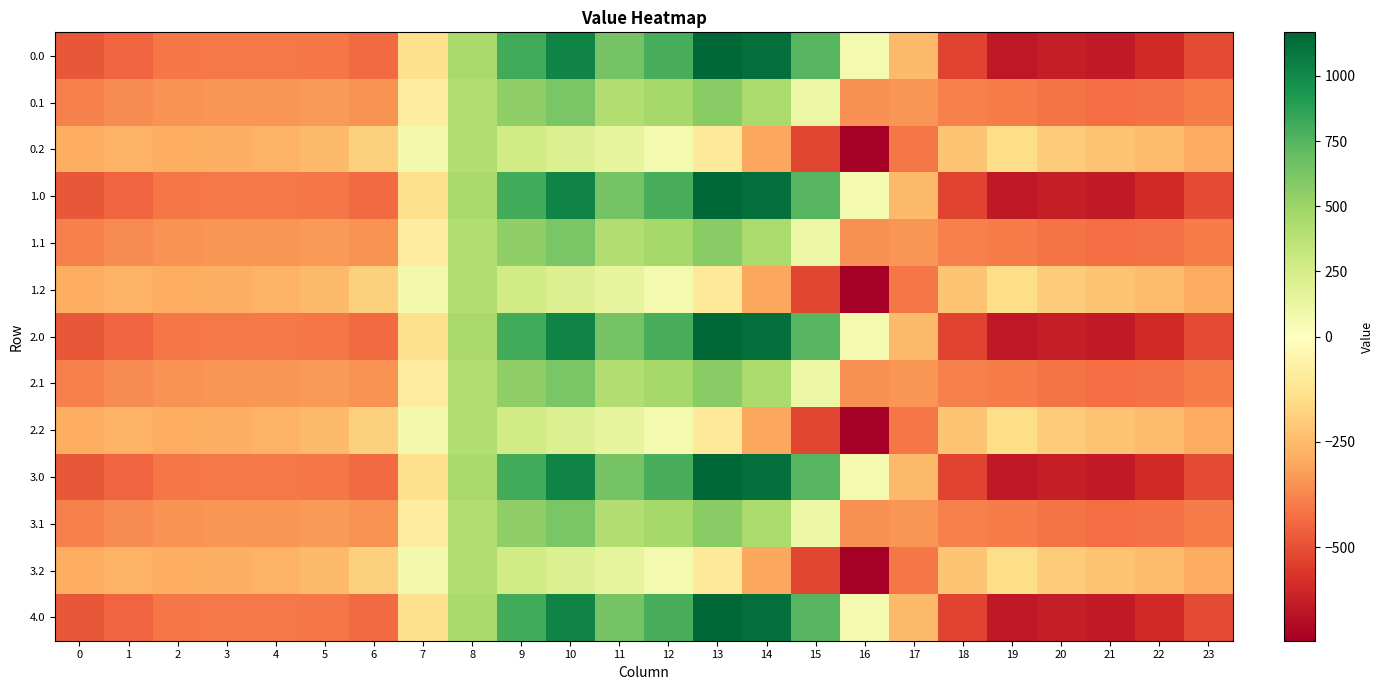

Reading left to right, list all the values displayed in this chart.

0.0: 0=-482.0	1=-449.5	2=-410.3	3=-404.4	4=-404.9	5=-410.8	6=-435.0	7=-136.4	8=454.2	9=804.0	10=1023.2	11=640.9	12=784.4	13=1167.2	14=1128.3	15=739.0	16=67.6	17=-250.3	18=-529.6	19=-644.5	20=-629.9	21=-638.4	22=-592.3	23=-511.3
0.1: 0=-384.6	1=-361.1	2=-347.9	3=-342.7	4=-339.6	5=-329.5	6=-345.2	7=-81.6	8=412.6	9=542.1	10=628.1	11=415.4	12=456.1	13=574.0	14=438.6	15=111.1	16=-353.7	17=-340.1	18=-388.5	19=-399.7	20=-414.5	21=-432.4	22=-419.9	23=-399.4
0.2: 0=-287.1	1=-272.7	2=-285.5	3=-281.0	4=-274.4	5=-248.1	6=-187.1	7=77.9	8=407.2	9=271.1	10=202.5	11=149.1	12=65.2	13=-104.4	14=-301.9	15=-522.2	16=-721.2	17=-409.5	18=-223.1	19=-151.1	20=-199.2	21=-226.4	22=-247.4	23=-287.5
1.0: 0=-482.0	1=-449.5	2=-410.3	3=-404.4	4=-404.9	5=-410.8	6=-435.0	7=-136.4	8=454.2	9=804.0	10=1023.2	11=640.9	12=784.4	13=1167.2	14=1128.3	15=739.0	16=67.6	17=-250.3	18=-529.6	19=-644.5	20=-629.9	21=-638.4	22=-592.3	23=-511.3
1.1: 0=-384.6	1=-361.1	2=-347.9	3=-342.7	4=-339.6	5=-329.5	6=-345.2	7=-81.6	8=412.6	9=542.1	10=628.1	11=415.4	12=456.1	13=574.0	14=438.6	15=111.1	16=-353.7	17=-340.1	18=-388.5	19=-399.7	20=-414.5	21=-432.4	22=-419.9	23=-399.4
1.2: 0=-287.1	1=-272.7	2=-285.5	3=-281.0	4=-274.4	5=-248.1	6=-187.1	7=77.9	8=407.2	9=271.1	10=202.5	11=149.1	12=65.2	13=-104.4	14=-301.9	15=-522.2	16=-721.2	17=-409.5	18=-223.1	19=-151.1	20=-199.2	21=-226.4	22=-247.4	23=-287.5
2.0: 0=-482.0	1=-449.5	2=-410.3	3=-404.4	4=-404.9	5=-410.8	6=-435.0	7=-136.4	8=454.2	9=804.0	10=1023.2	11=640.9	12=784.4	13=1167.2	14=1128.3	15=739.0	16=67.6	17=-250.3	18=-529.6	19=-644.5	20=-629.9	21=-638.4	22=-592.3	23=-511.3
2.1: 0=-384.6	1=-361.1	2=-347.9	3=-342.7	4=-339.6	5=-329.5	6=-345.2	7=-81.6	8=412.6	9=542.1	10=628.1	11=415.4	12=456.1	13=574.0	14=438.6	15=111.1	16=-353.7	17=-340.1	18=-388.5	19=-399.7	20=-414.5	21=-432.4	22=-419.9	23=-399.4
2.2: 0=-287.1	1=-272.7	2=-285.5	3=-281.0	4=-274.4	5=-248.1	6=-187.1	7=77.9	8=407.2	9=271.1	10=202.5	11=149.1	12=65.2	13=-104.4	14=-301.9	15=-522.2	16=-721.2	17=-409.5	18=-223.1	19=-151.1	20=-199.2	21=-226.4	22=-247.4	23=-287.5
3.0: 0=-482.0	1=-449.5	2=-410.3	3=-404.4	4=-404.9	5=-410.8	6=-435.0	7=-136.4	8=454.2	9=804.0	10=1023.2	11=640.9	12=784.4	13=1167.2	14=1128.3	15=739.0	16=67.6	17=-250.3	18=-529.6	19=-644.5	20=-629.9	21=-638.4	22=-592.3	23=-511.3
3.1: 0=-384.6	1=-361.1	2=-347.9	3=-342.7	4=-339.6	5=-329.5	6=-345.2	7=-81.6	8=412.6	9=542.1	10=628.1	11=415.4	12=456.1	13=574.0	14=438.6	15=111.1	16=-353.7	17=-340.1	18=-388.5	19=-399.7	20=-414.5	21=-432.4	22=-419.9	23=-399.4
3.2: 0=-287.1	1=-272.7	2=-285.5	3=-281.0	4=-274.4	5=-248.1	6=-187.1	7=77.9	8=407.2	9=271.1	10=202.5	11=149.1	12=65.2	13=-104.4	14=-301.9	15=-522.2	16=-721.2	17=-409.5	18=-223.1	19=-151.1	20=-199.2	21=-226.4	22=-247.4	23=-287.5
4.0: 0=-482.0	1=-449.5	2=-410.3	3=-404.4	4=-404.9	5=-410.8	6=-435.0	7=-136.4	8=454.2	9=804.0	10=1023.2	11=640.9	12=784.4	13=1167.2	14=1128.3	15=739.0	16=67.6	17=-250.3	18=-529.6	19=-644.5	20=-629.9	21=-638.4	22=-592.3	23=-511.3